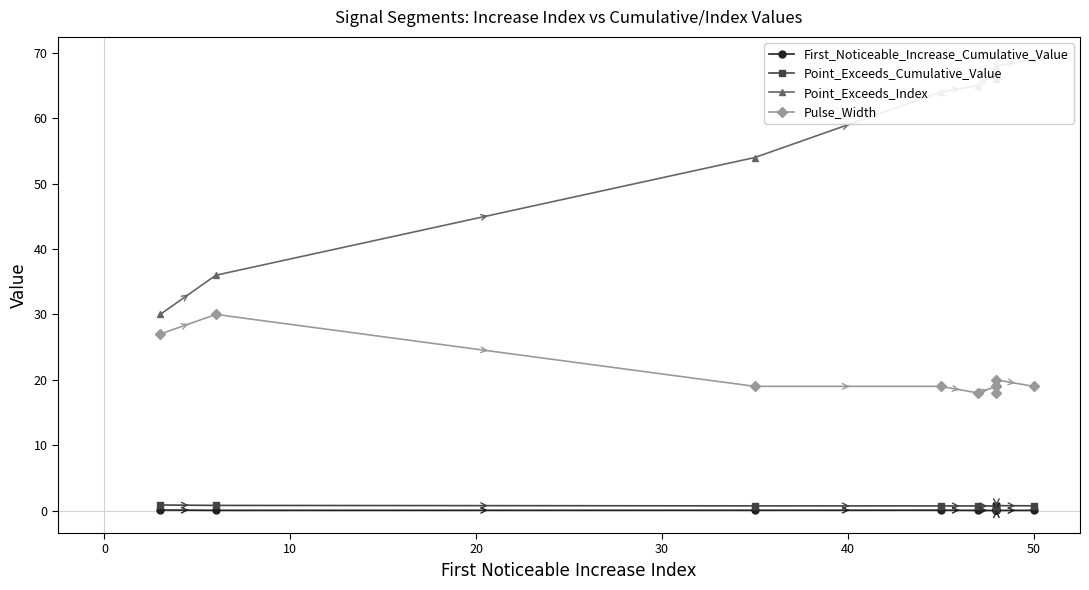

What value does the Pulse_Width series have at 20?

19.0